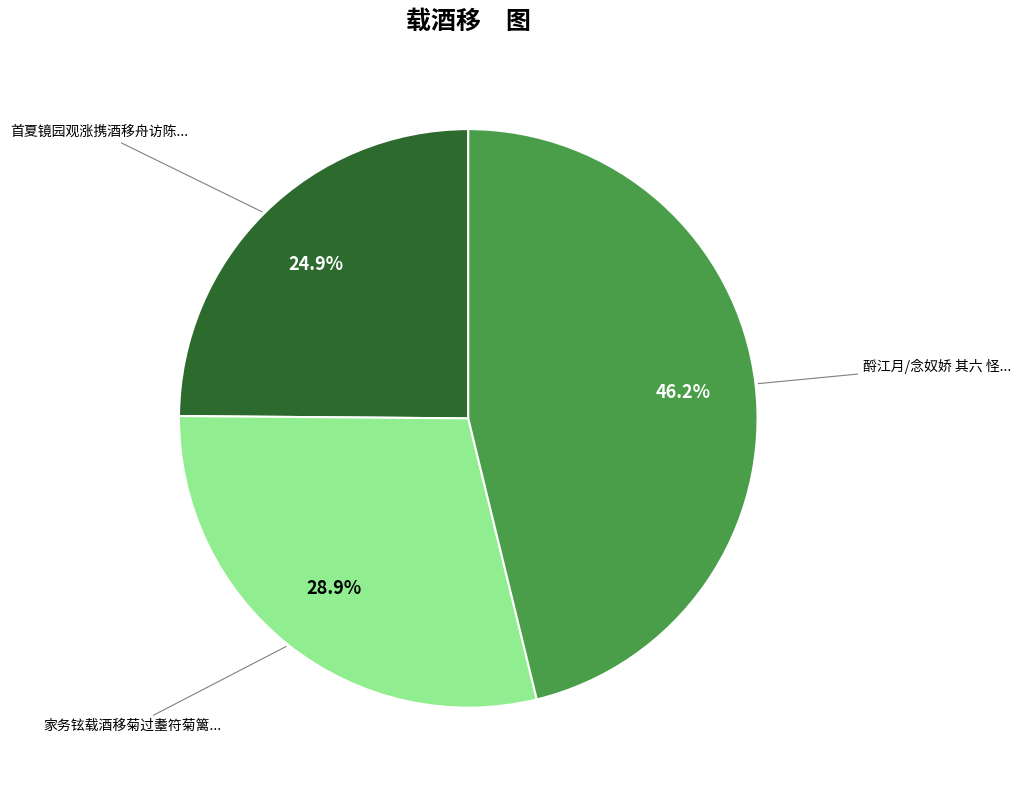

How many segments does this pie chart have?

3